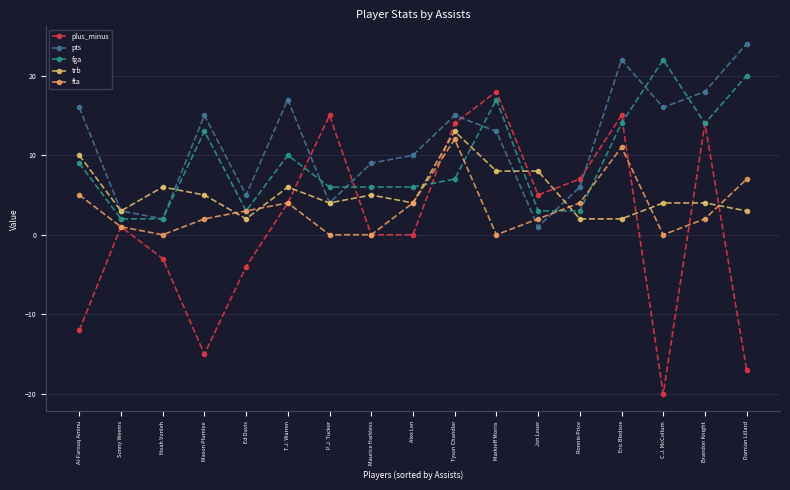

At which category does the chart reach its minimum across all series?

C.J. McCollum